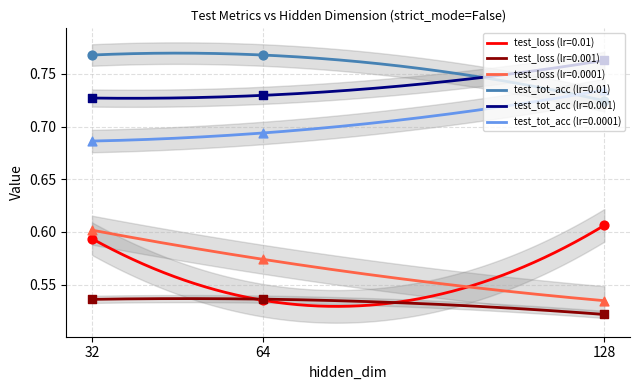

What is the total value across all series at 128?

3.9